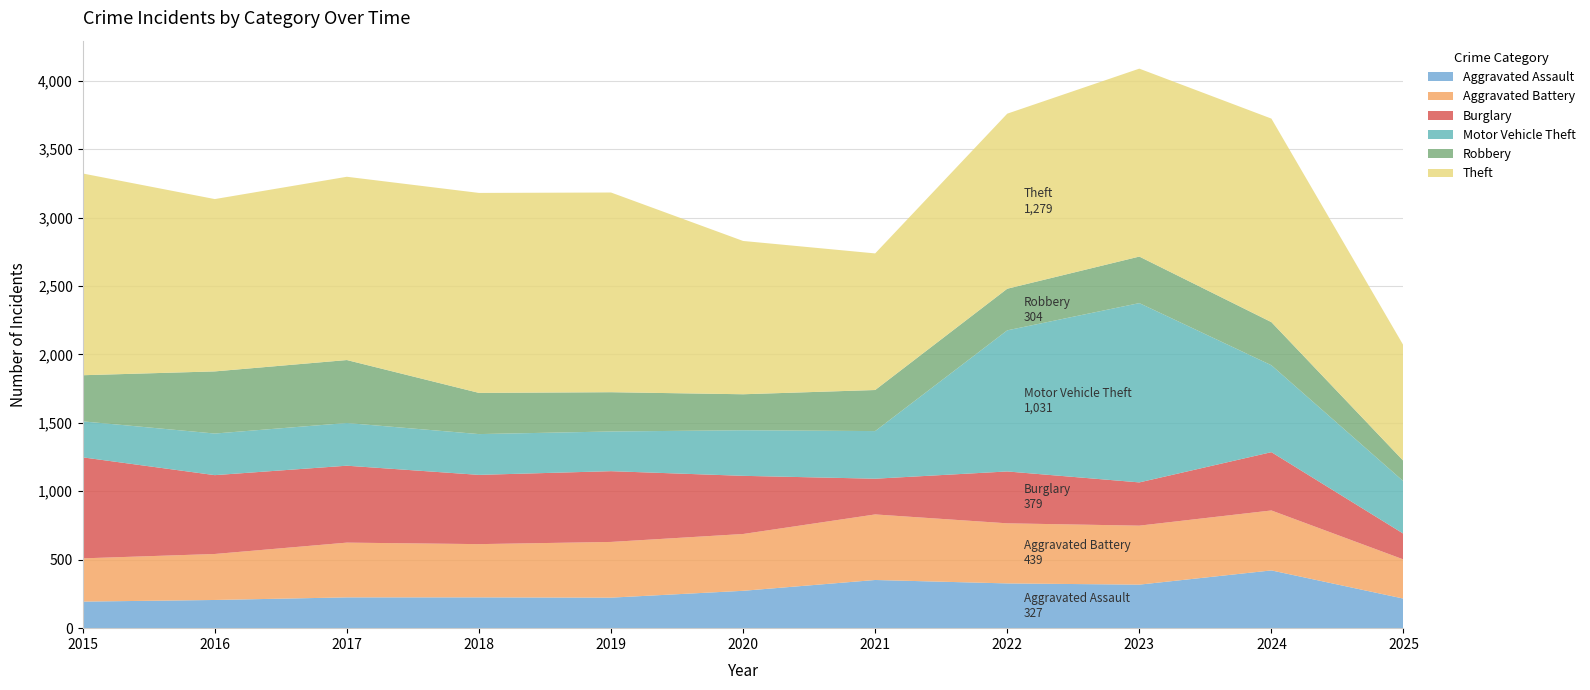

Reading left to right, list all the values displayed in this chart.

Aggravated Assault: 2015=194	2016=206	2017=225	2018=225	2019=223	2020=273	2021=352	2022=327	2023=318	2024=422	2025=216
Aggravated Battery: 2015=316	2016=336	2017=400	2018=389	2019=407	2020=415	2021=479	2022=439	2023=431	2024=438	2025=286
Burglary: 2015=738	2016=576	2017=562	2018=506	2019=517	2020=425	2021=261	2022=379	2023=316	2024=426	2025=188
Motor Vehicle Theft: 2015=263	2016=304	2017=312	2018=298	2019=290	2020=333	2021=348	2022=1031	2023=1310	2024=635	2025=383
Robbery: 2015=337	2016=454	2017=460	2018=301	2019=287	2020=263	2021=300	2022=304	2023=340	2024=315	2025=149
Theft: 2015=1474	2016=1259	2017=1339	2018=1461	2019=1459	2020=1120	2021=998	2022=1279	2023=1373	2024=1487	2025=844